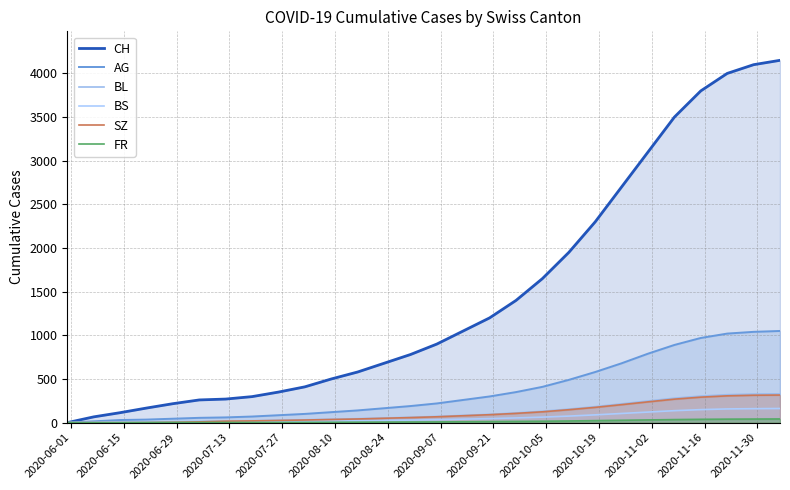

True or false: FR and AG cross at least once.

False